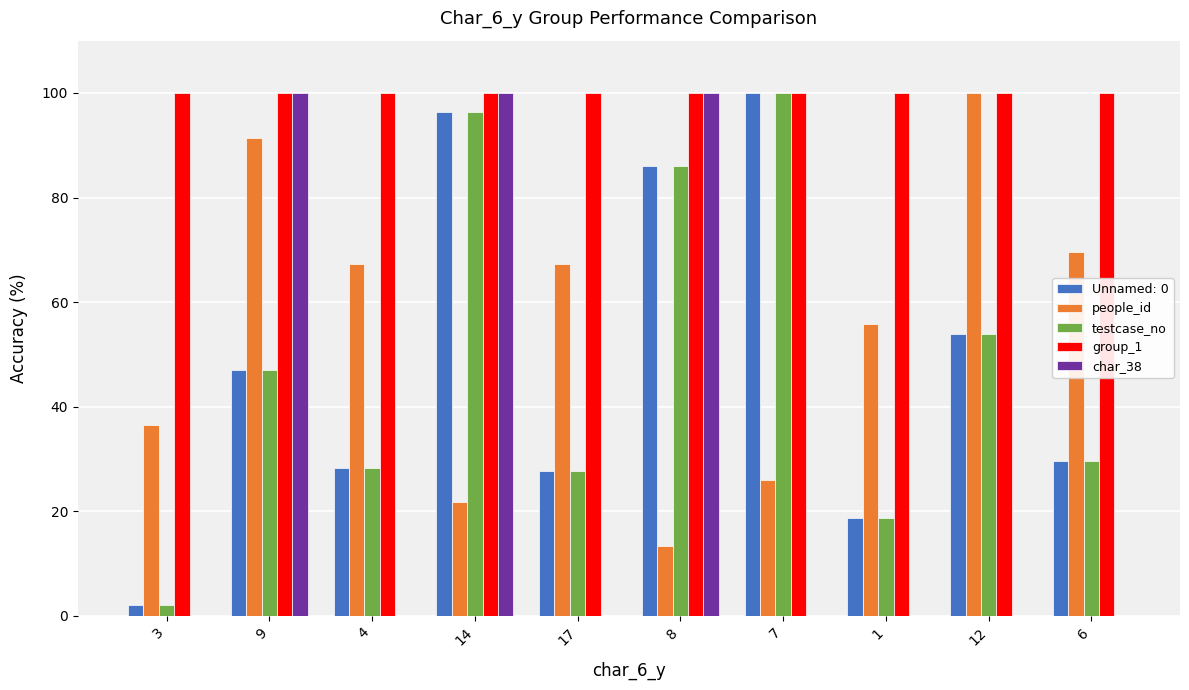

Which series has the largest range (max minus min)?

char_38